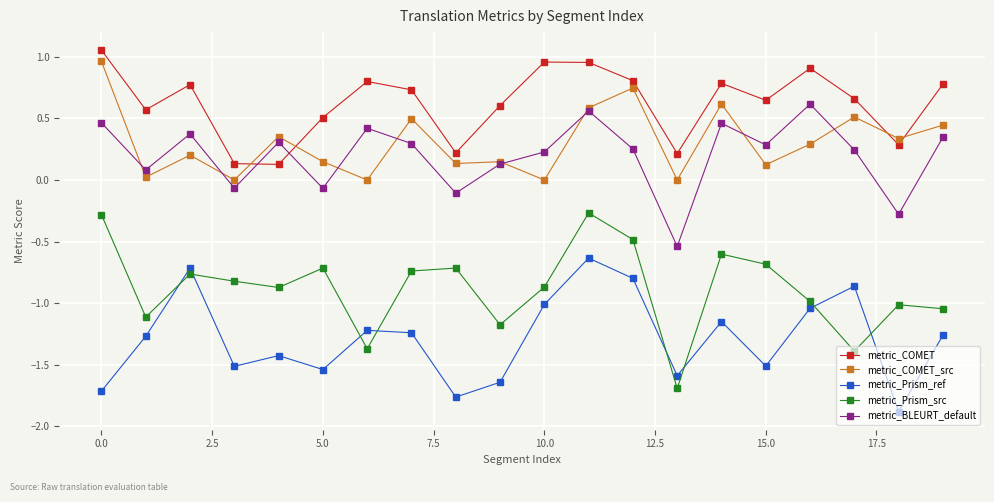

How many interior local valleys does the metric_BLEURT_default series have?

7